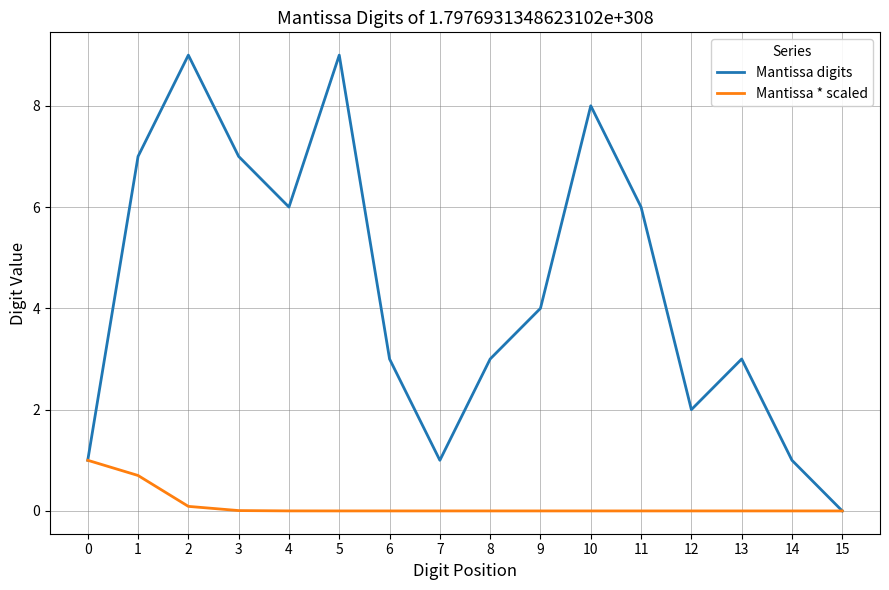

Which series has the widest spread of values?

Mantissa digits